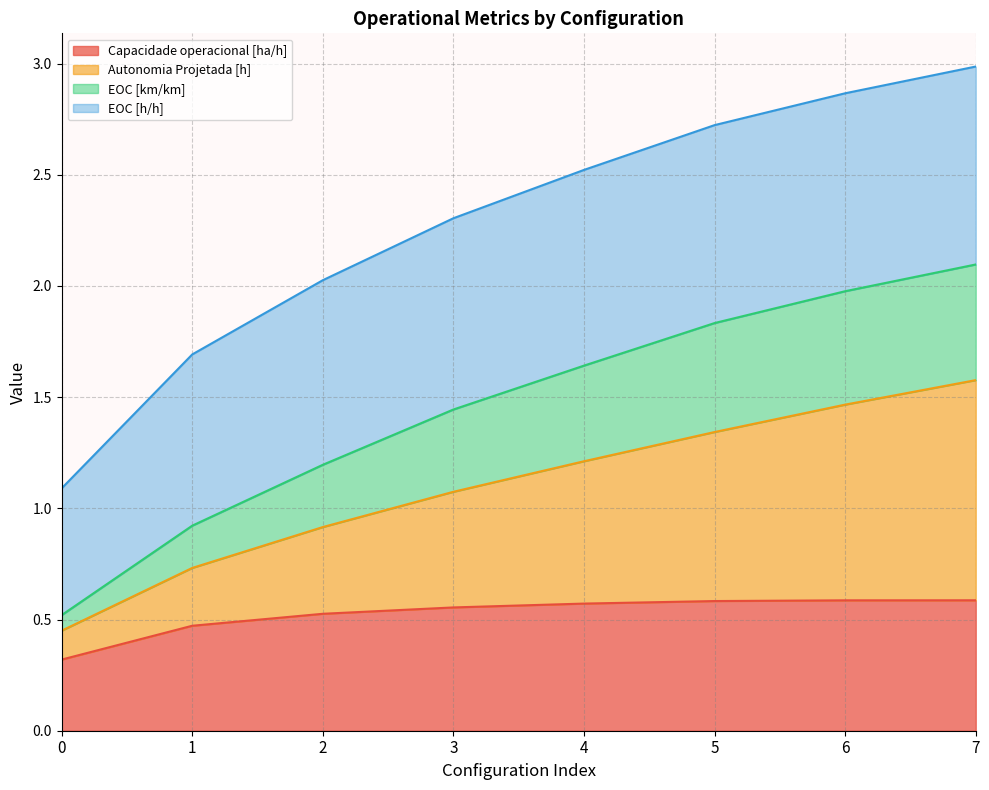

How many lines are shown in the chart?

4